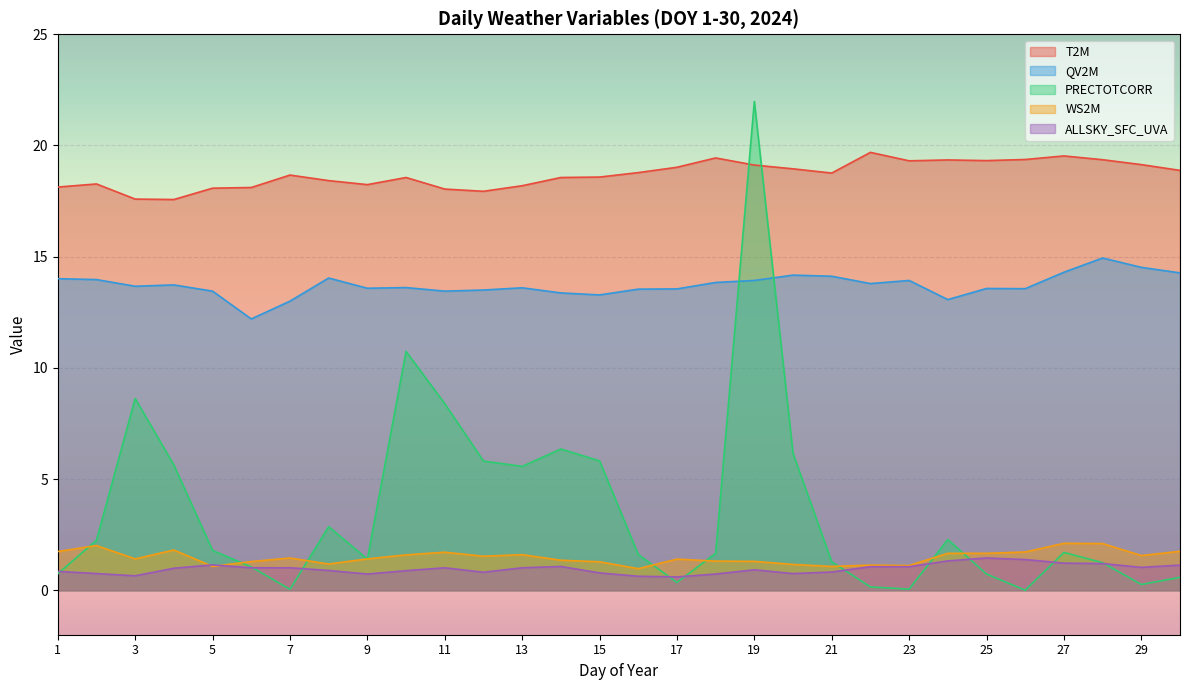

What is the approximate value of QV2M at 18?

13.8